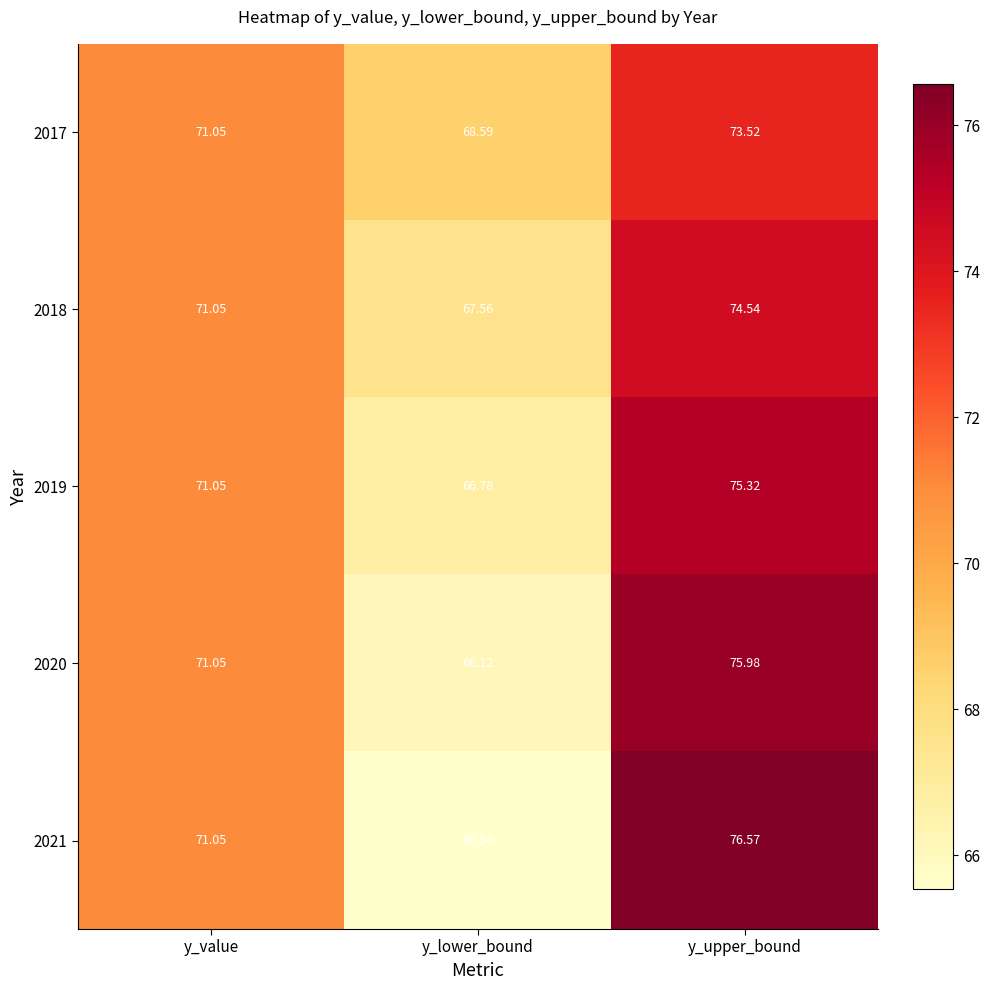

Between y_lower_bound and y_upper_bound, which series saw the biggest shift?

2021